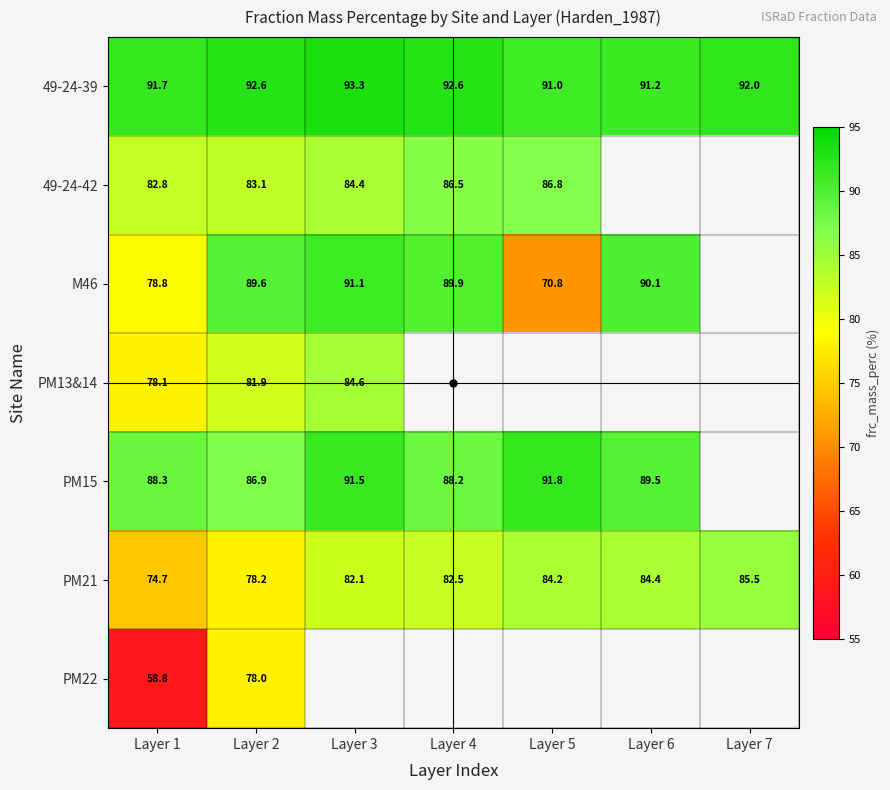

What is the spread (max minus min) of values at Layer 7?

6.5